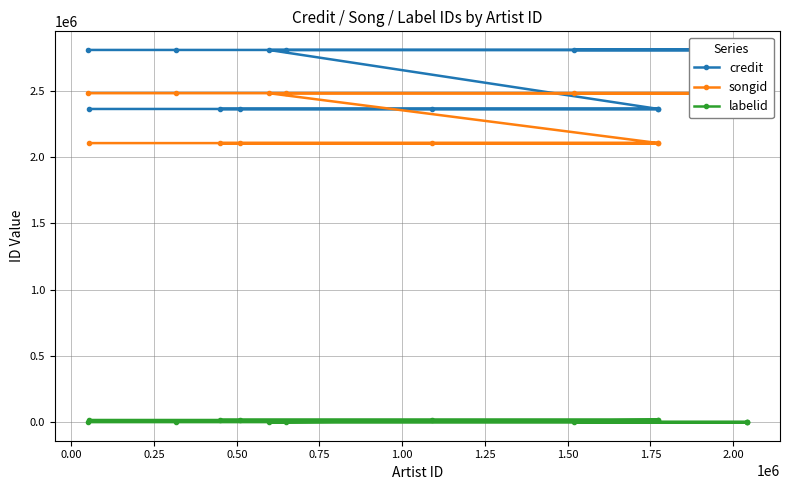

What are all the series names shown in the legend?

credit, songid, labelid